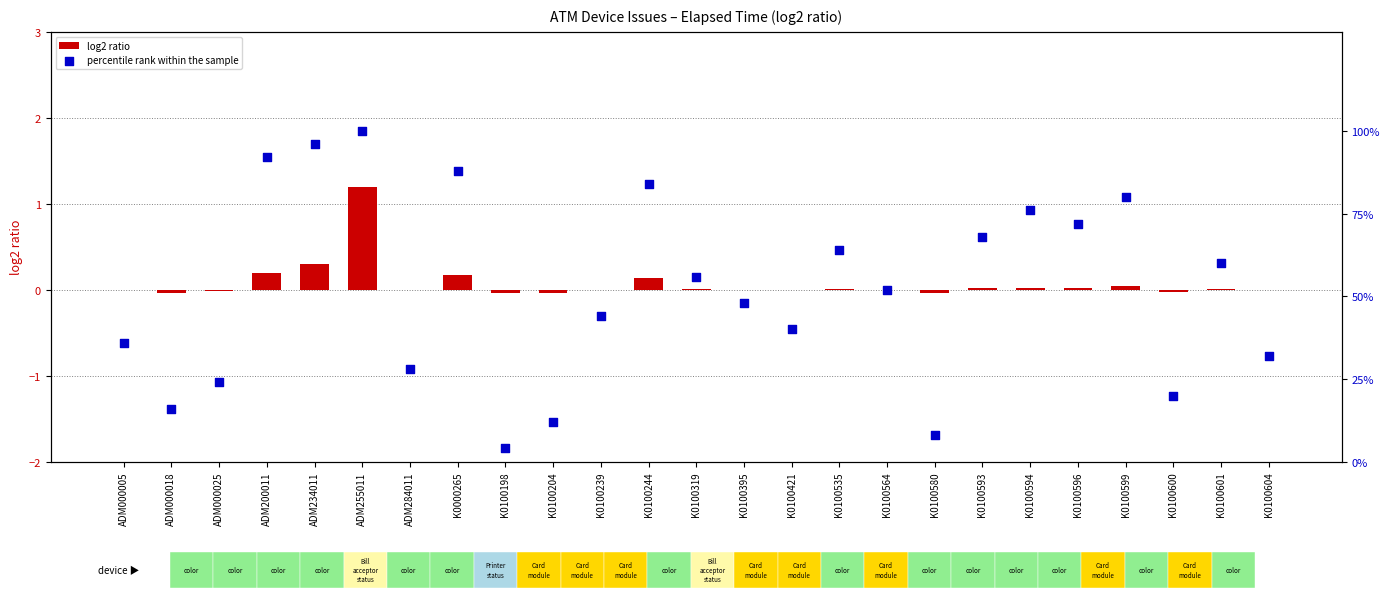

At which category is the sum across all series the highest?

ADM255011